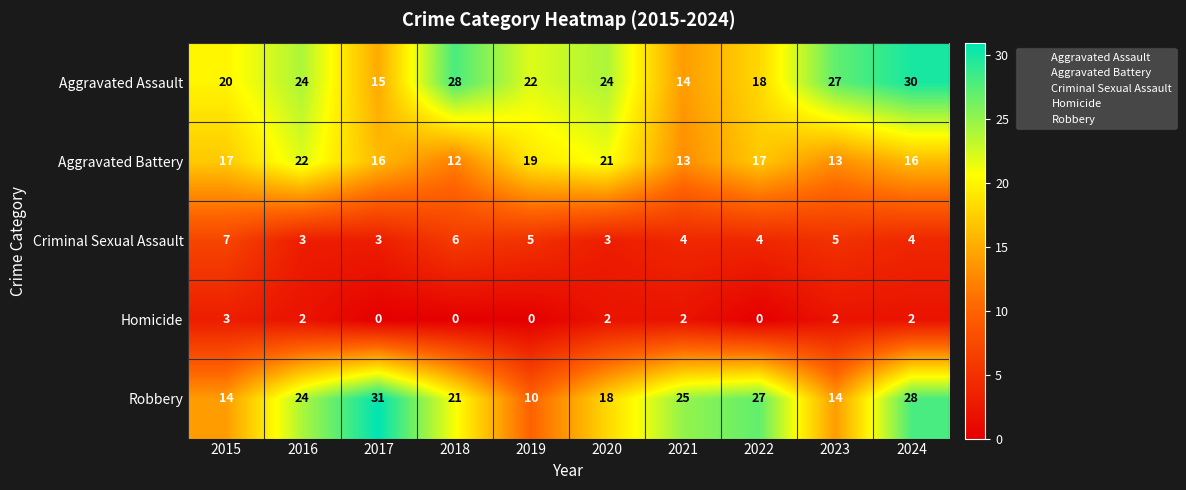

What is the difference between the maximum and minimum values in the Aggravated Battery series?

10